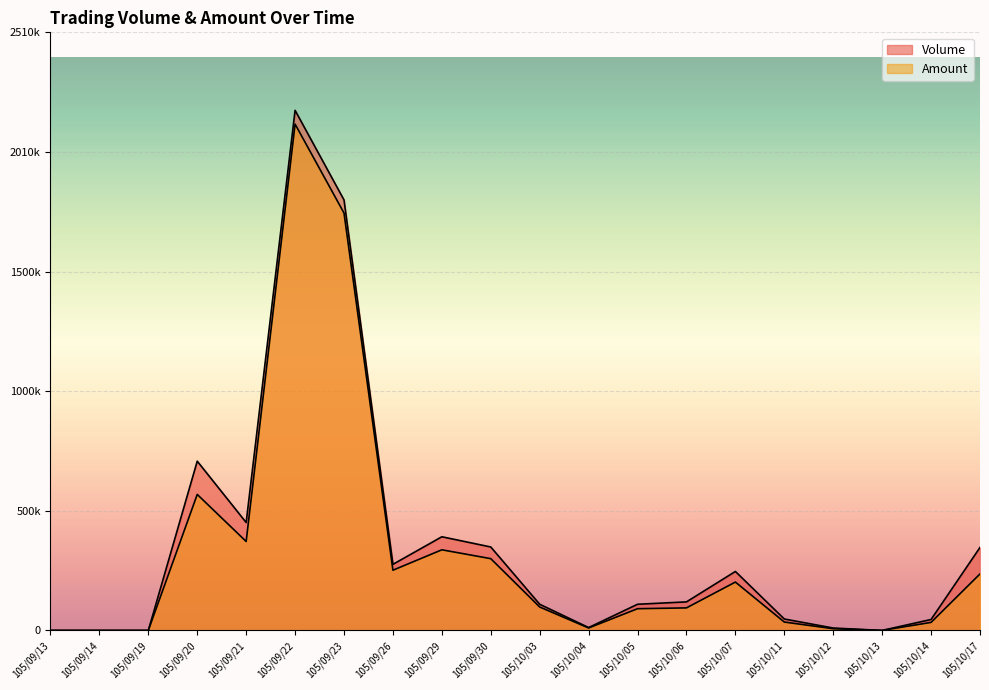

Which series has the largest total across all categories?

Volume